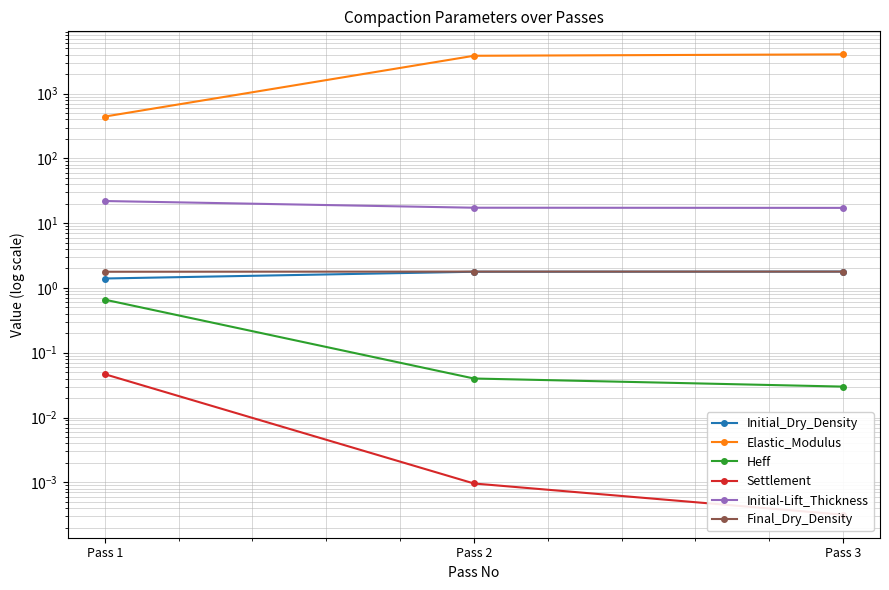

What is the total value across all series at Pass 2?

3867.9